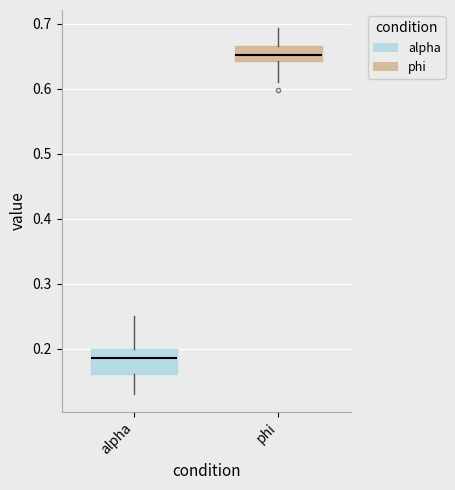

Comparing the boxes themselves (not the whiskers), which one is the tallest?

alpha